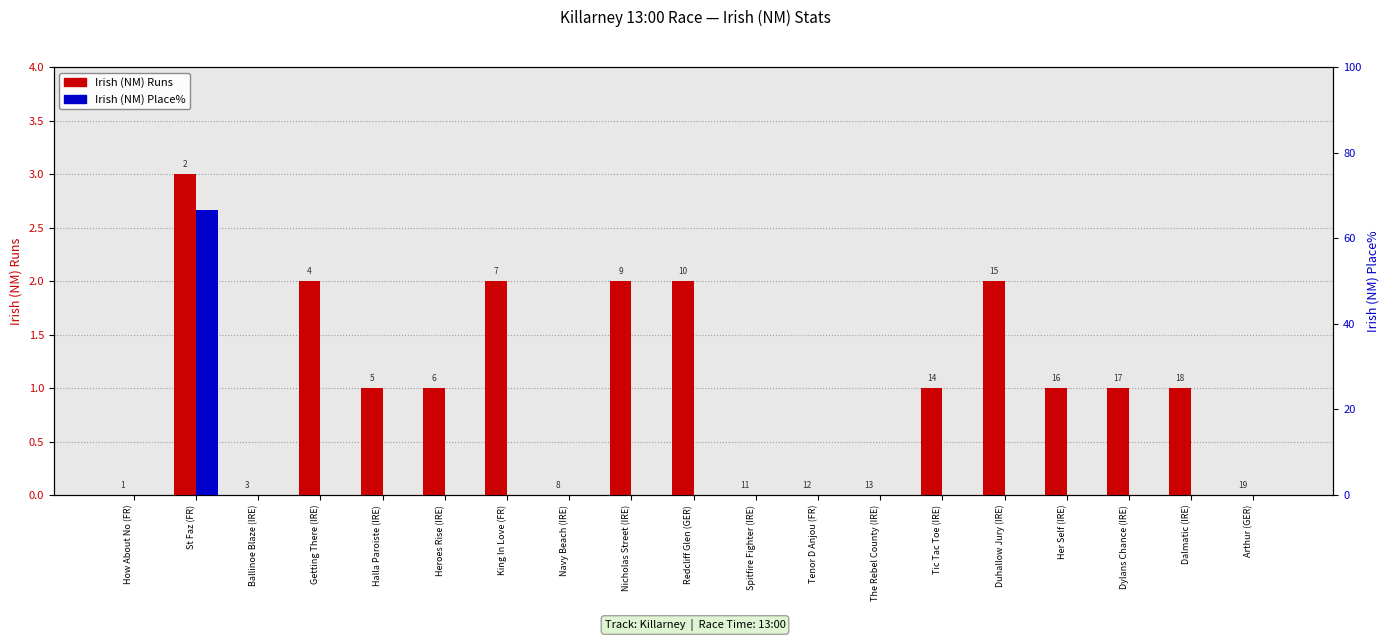

Which label corresponds to the largest value in the chart?

St Faz (FR)